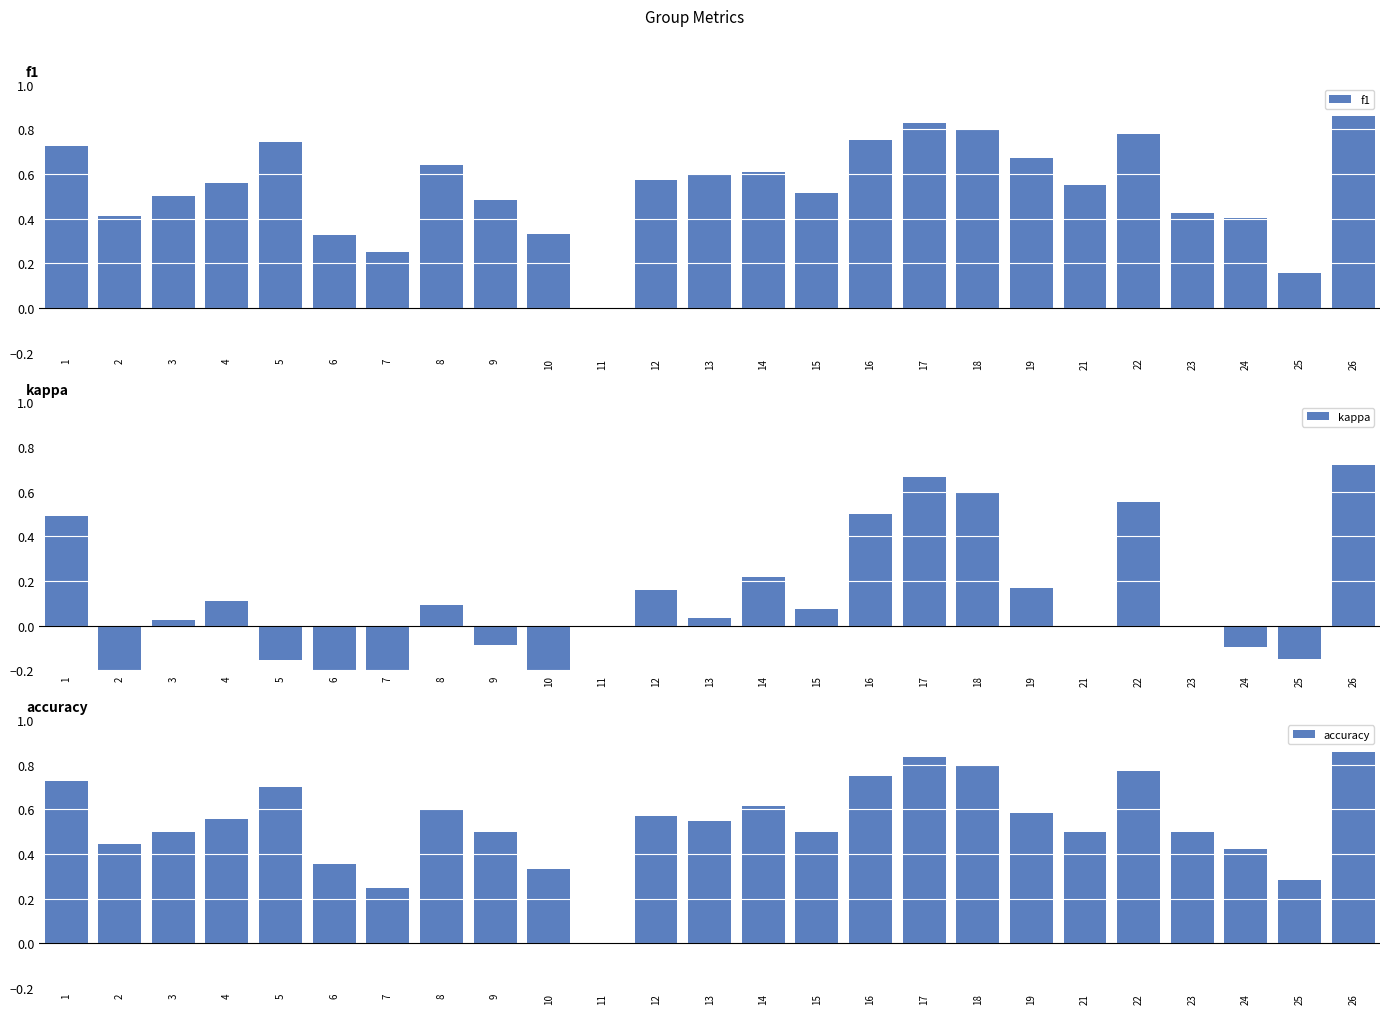

What is the maximum value for kappa?

0.7